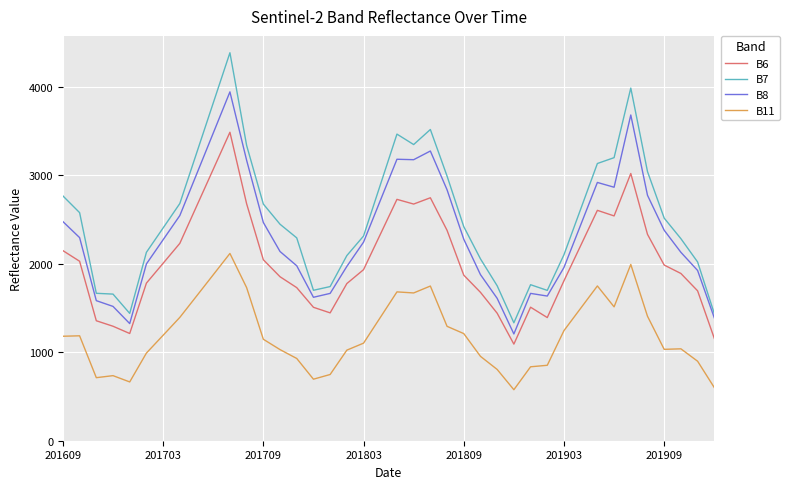

List the series in order of their peak value, lowest first.

B11, B6, B8, B7